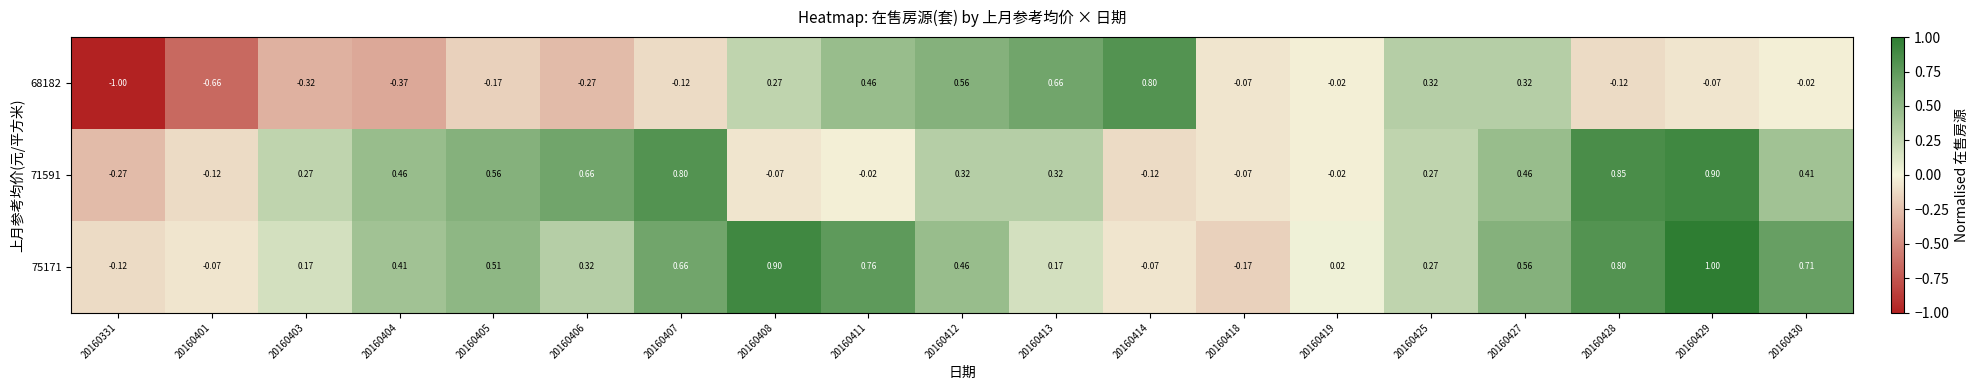

Is the value of 75171 at 20160407 greater than the value of 71591 at 20160412?

Yes